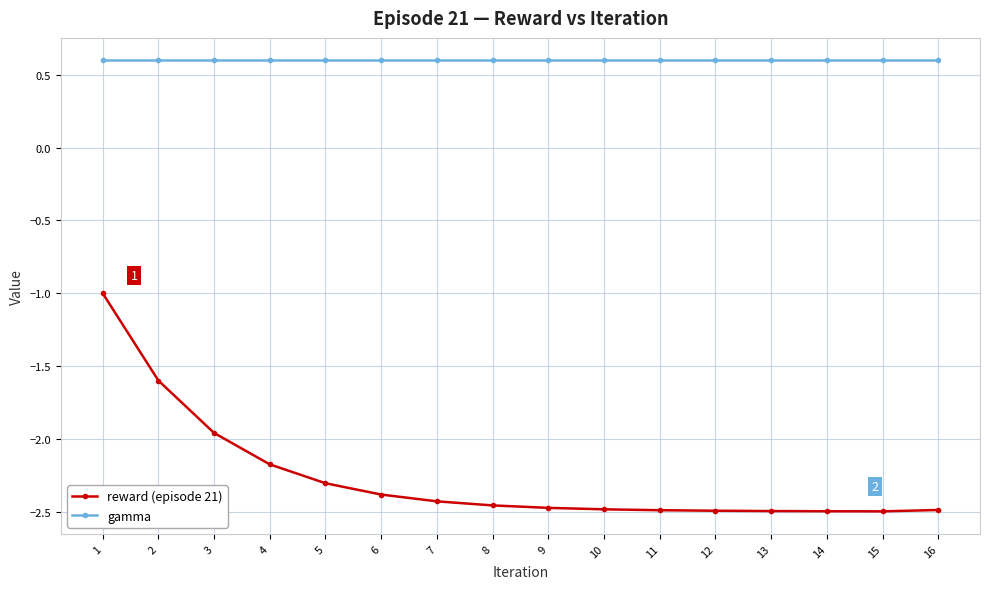

True or false: reward (episode 21) has a value of -2.5 at 16.

True